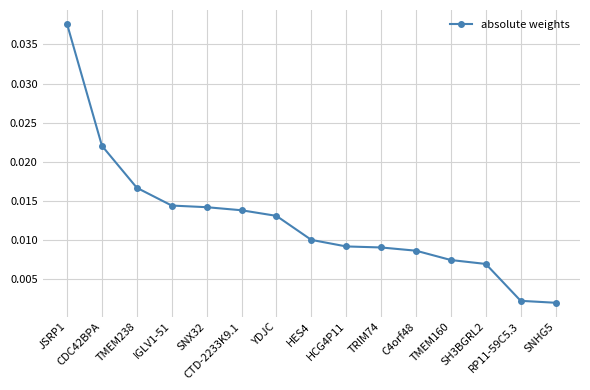

List the labels in order of value, largest first.

JSRP1, CDC42BPA, TMEM238, IGLV1-51, SNX32, CTD-2233K9.1, YDJC, HES4, HCG4P11, TRIM74, C4orf48, TMEM160, SH3BGRL2, RP11-59C5.3, SNHG5